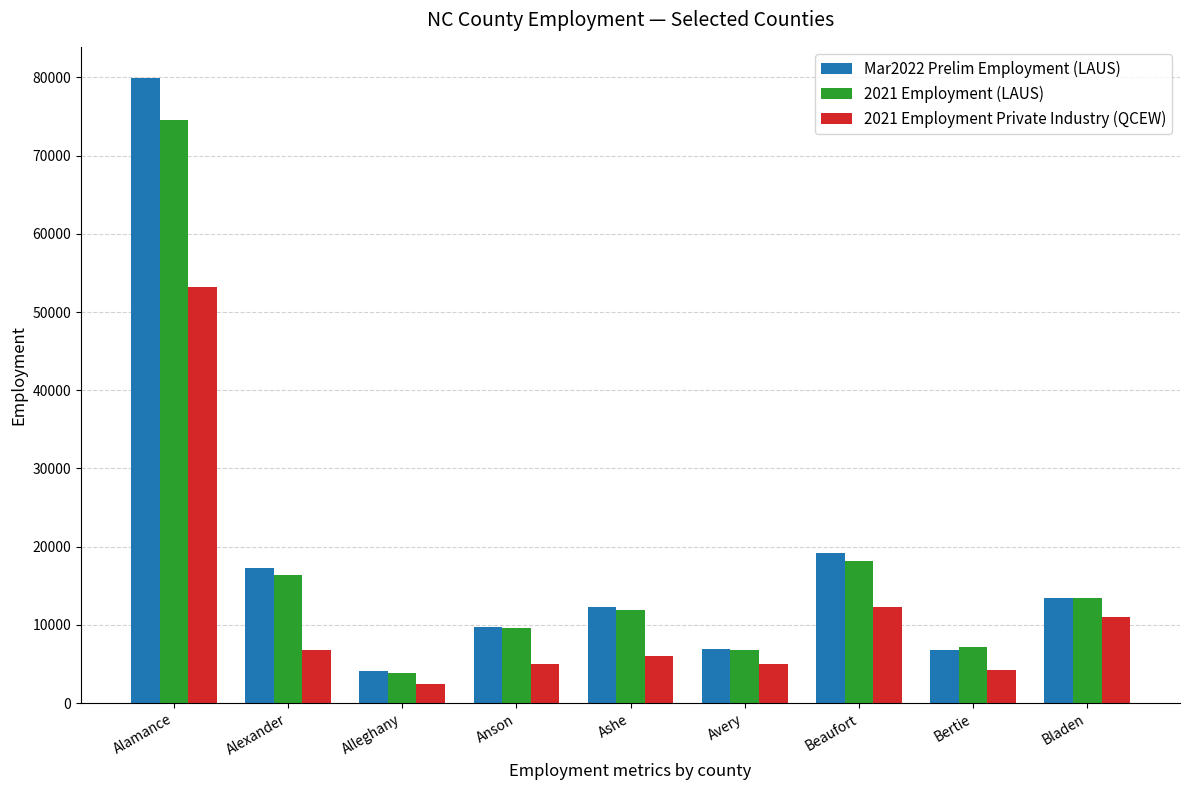

What is the value of the 2021 Employment (LAUS) bar at the 4th from the left?

9617